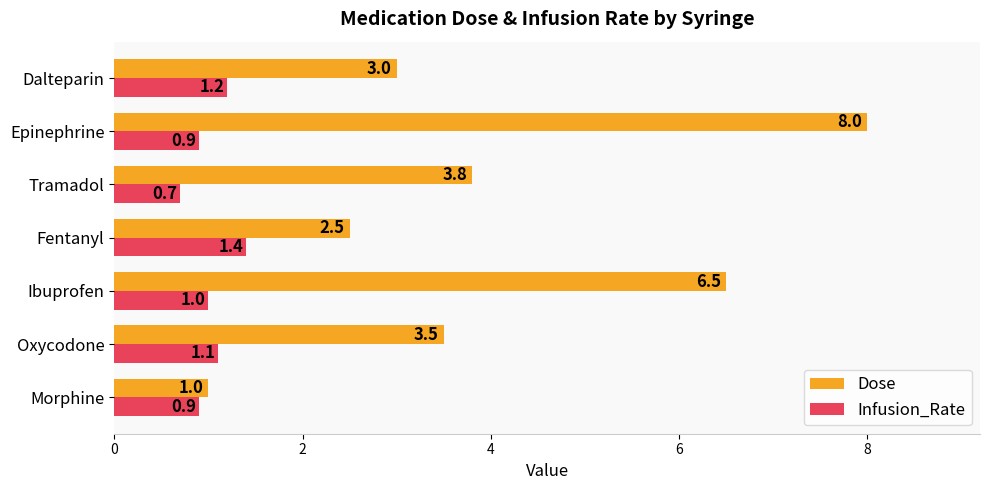

The Dose series shows 3.8 at Tramadol. True or false?

True